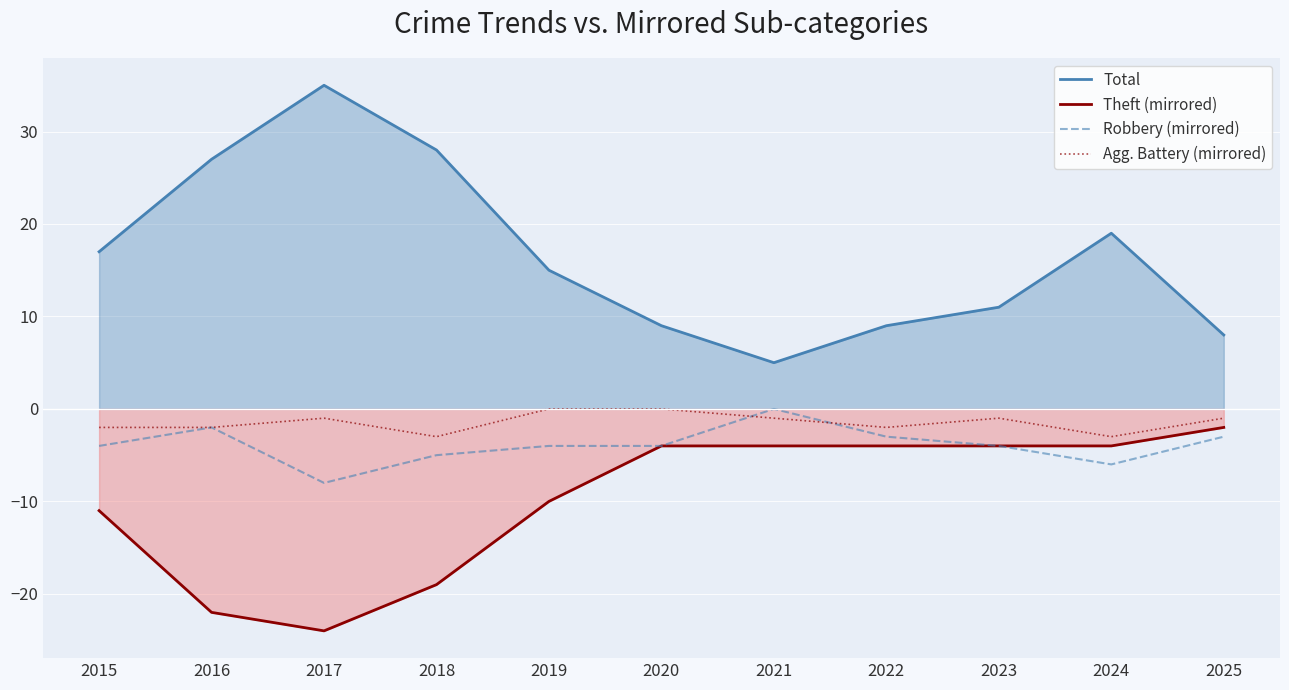

List the series in order of their peak value, lowest first.

Theft (mirrored), Robbery (mirrored), Agg. Battery (mirrored), Total